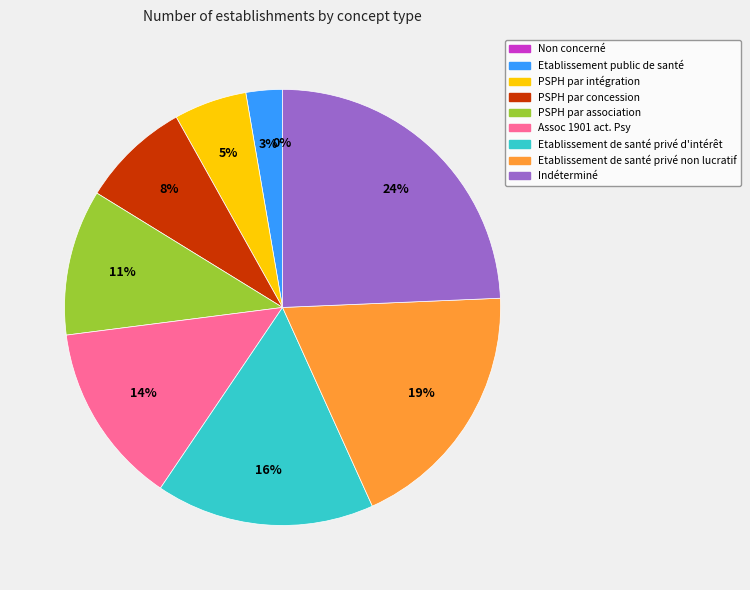

Is it true that Non concerné is 8% of the pie?

False